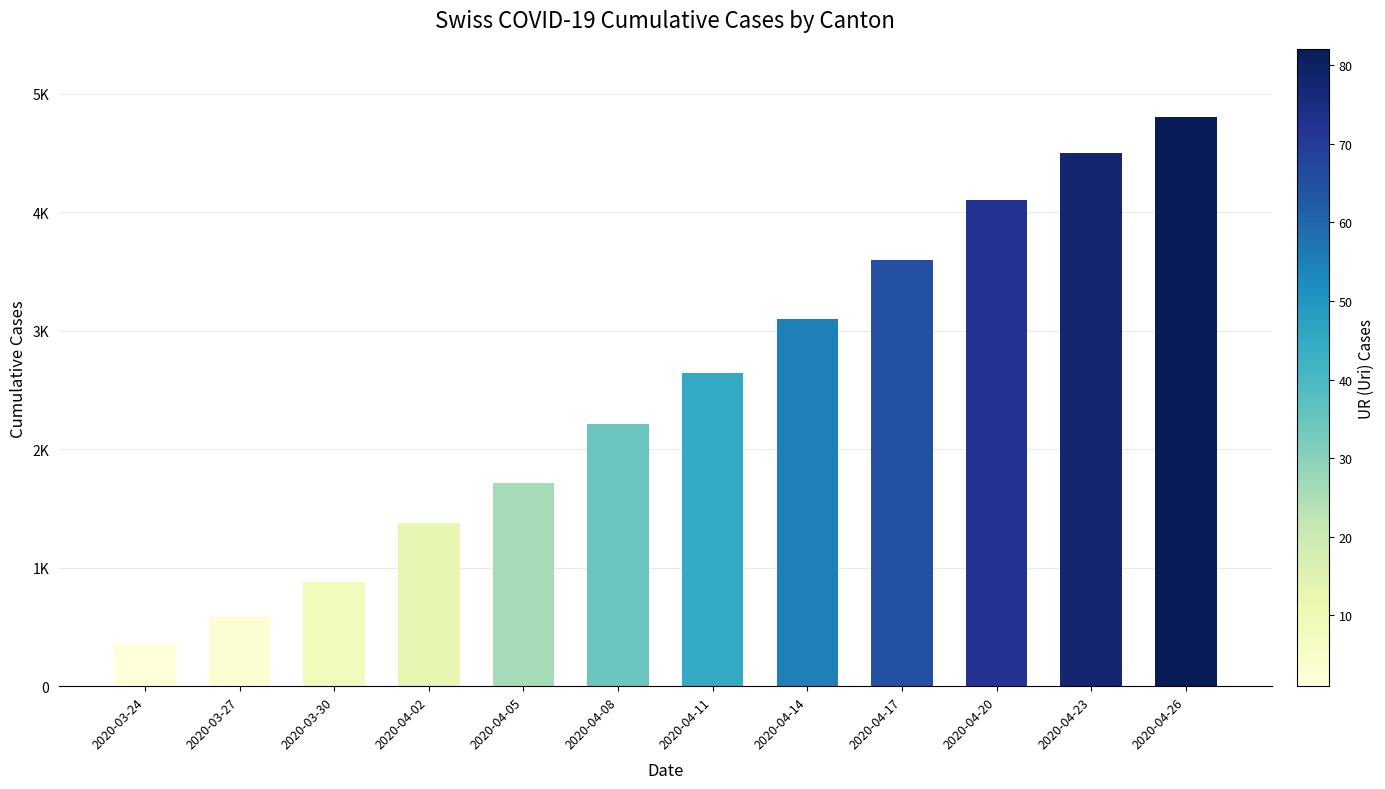

What is the value of the 11th bar from the left?

4500